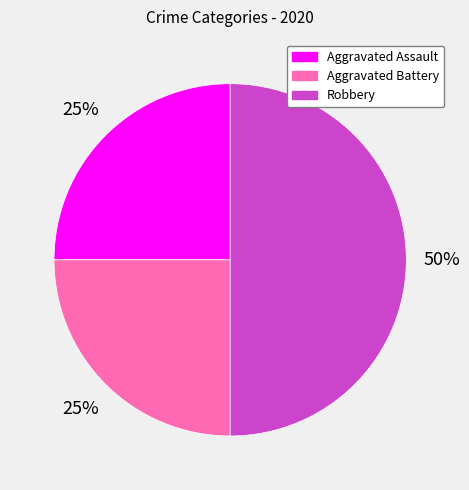

How many slices are in this pie chart?

3